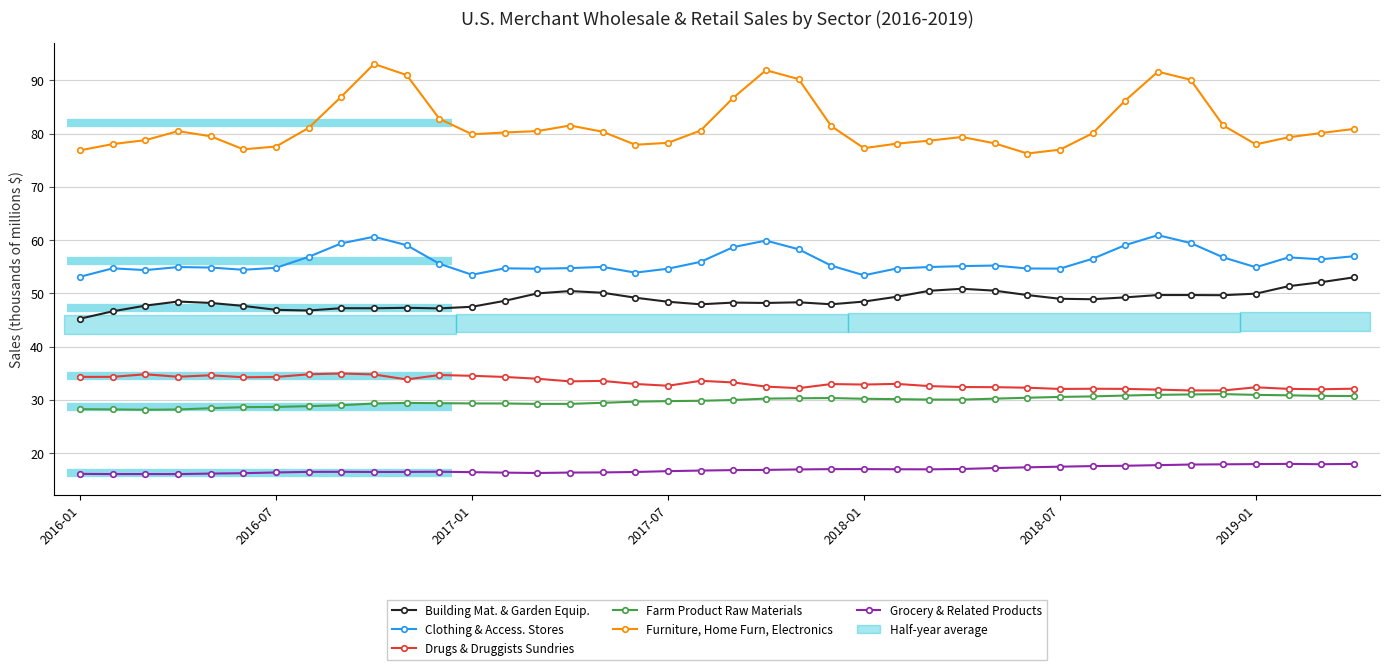

True or false: Grocery & Related Products has a value of 17.4 at 2018-07.

True